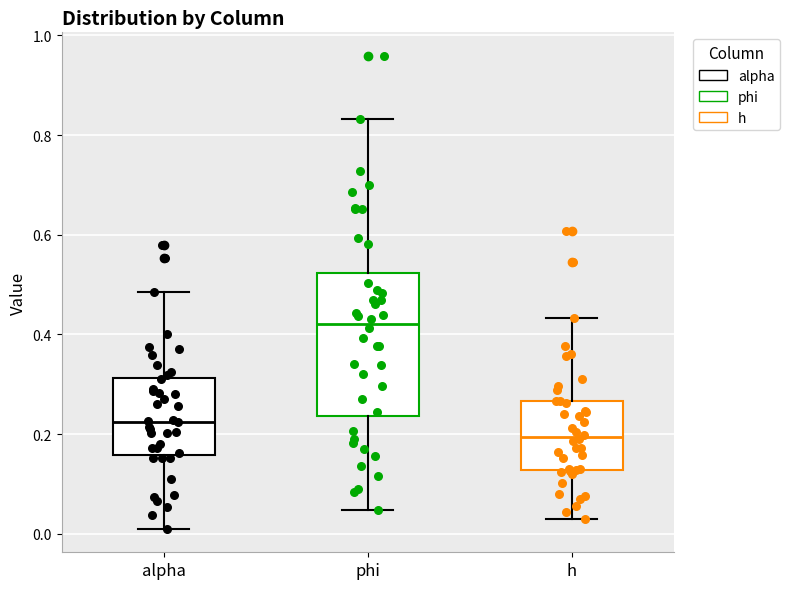

Reading left to right, read every box against the y-axis: the position of its median line, the range the box covers, and the ends of its whiskers. The values are not printed on the chart, so give them approximately, as read against the axis.

alpha: median 0.22, box 0.16 to 0.32, whiskers 0.02 to 0.48
phi: median 0.42, box 0.24 to 0.52, whiskers 0.04 to 0.84
h: median 0.20, box 0.12 to 0.26, whiskers 0.02 to 0.44